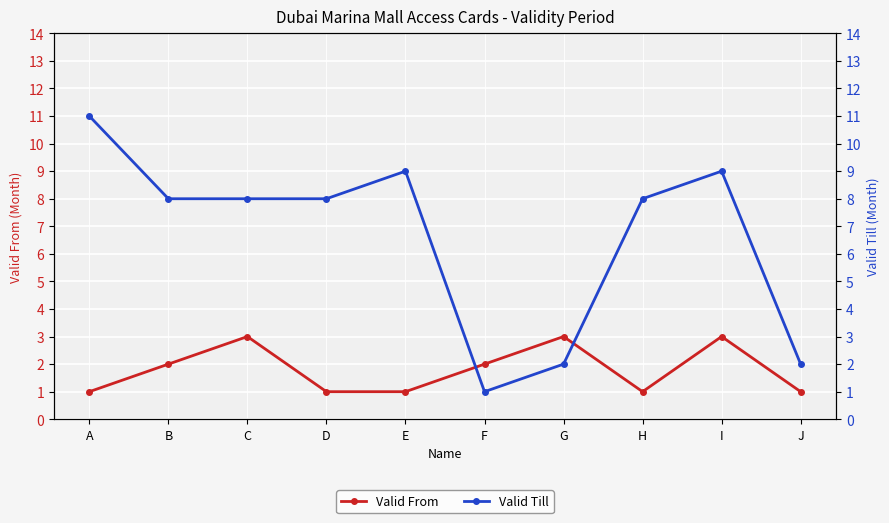

Rank the categories by Valid Till value from highest to lowest.

A, E, I, B, C, D, H, G, J, F